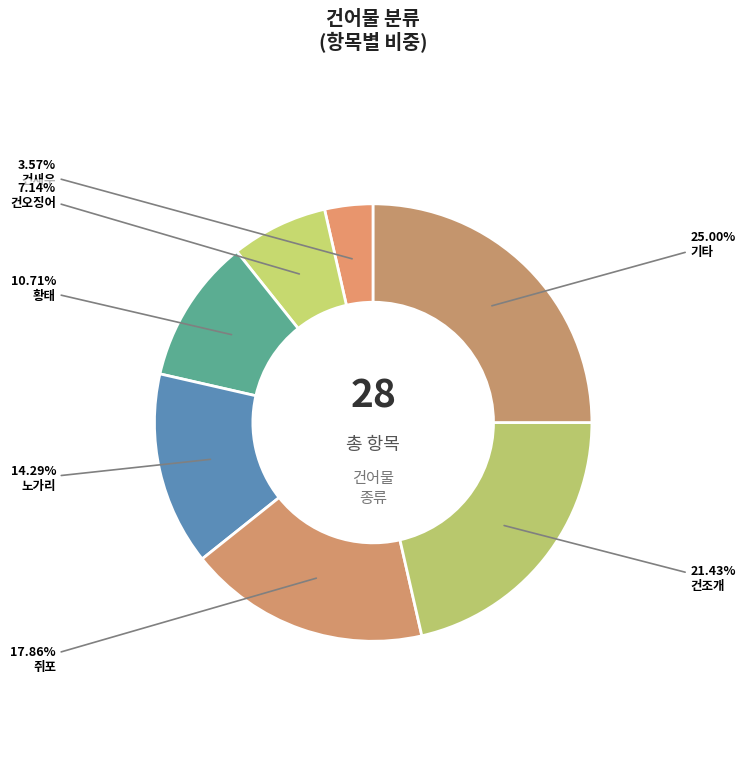

Between 건조개 and 황태, which is larger?

건조개